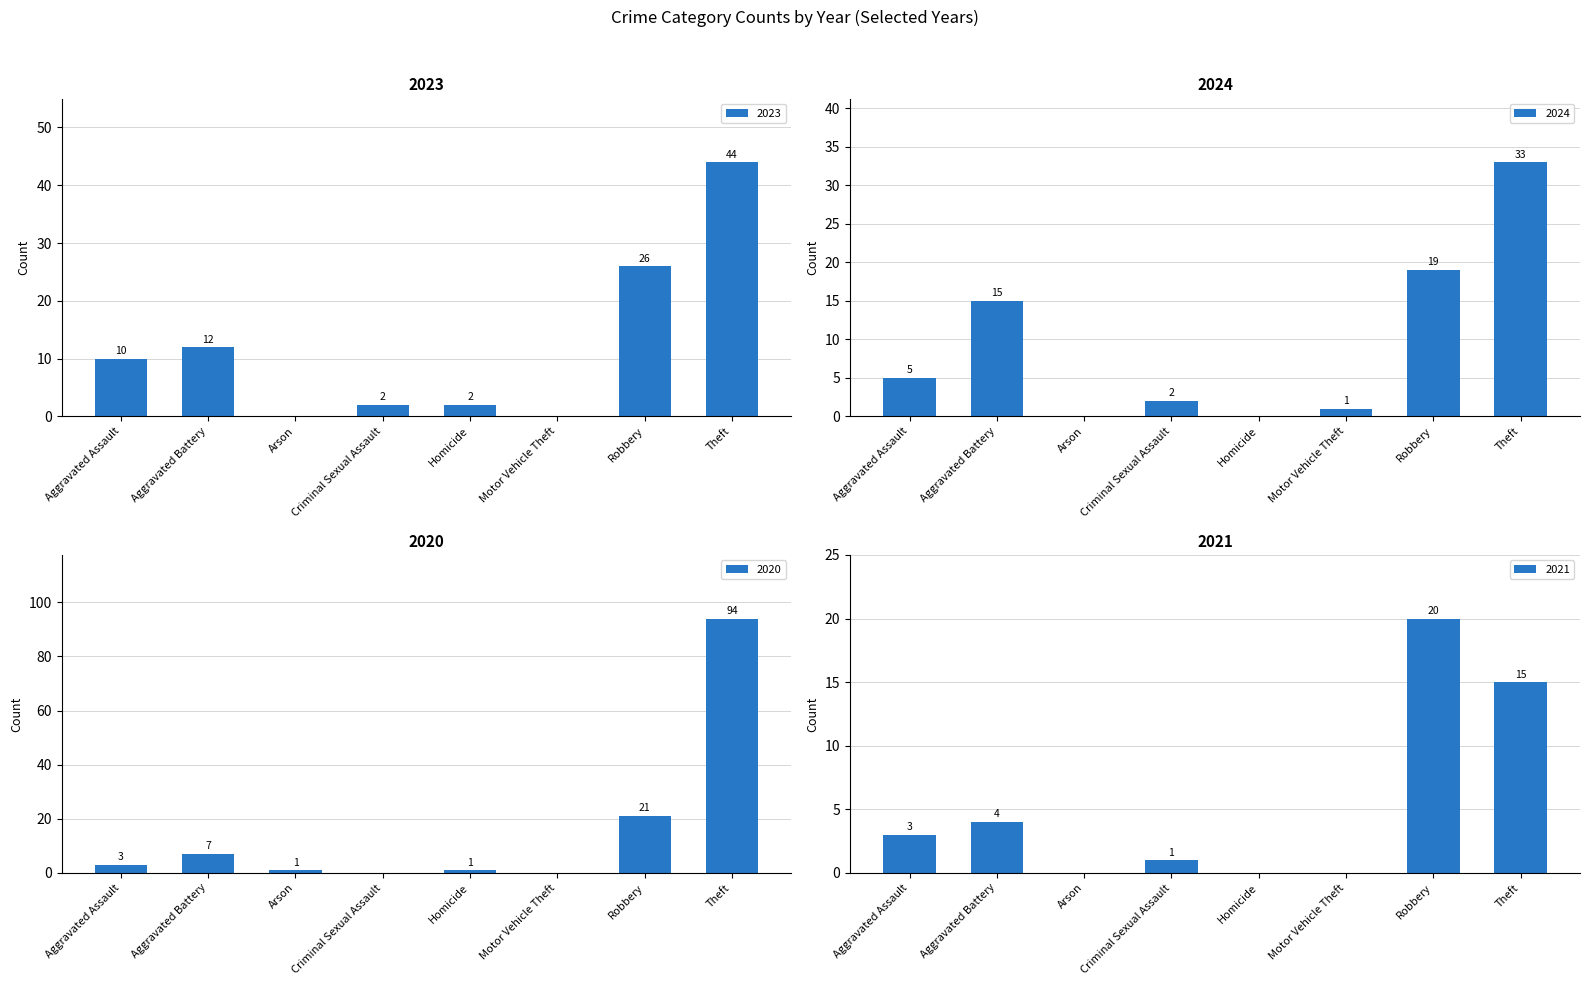

What is the sum of all 2023 values?

96